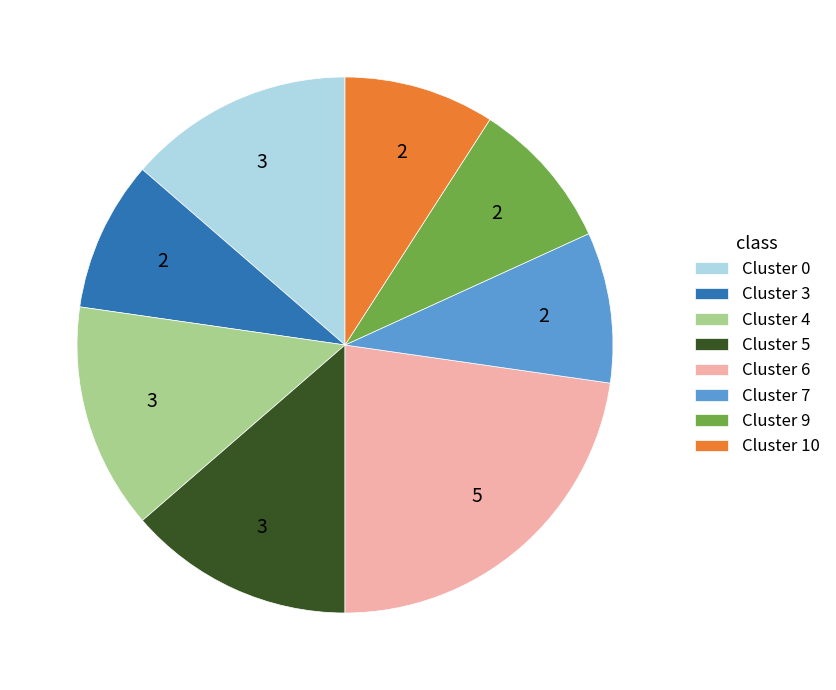

Which category has the biggest portion of the pie?

Cluster 6